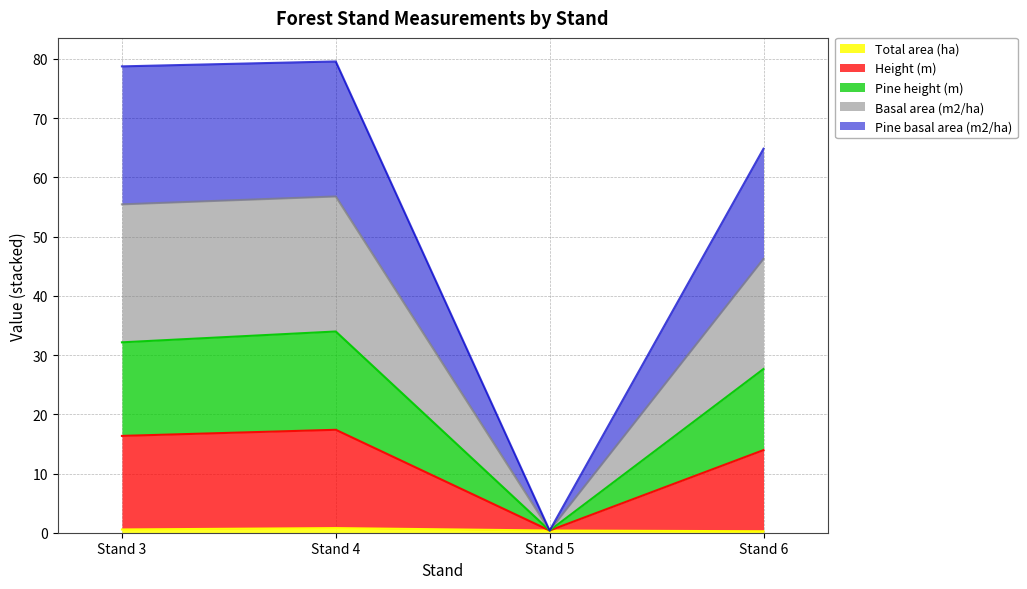

True or false: Pine basal area (m2/ha) and Total area (ha) cross at least once.

False